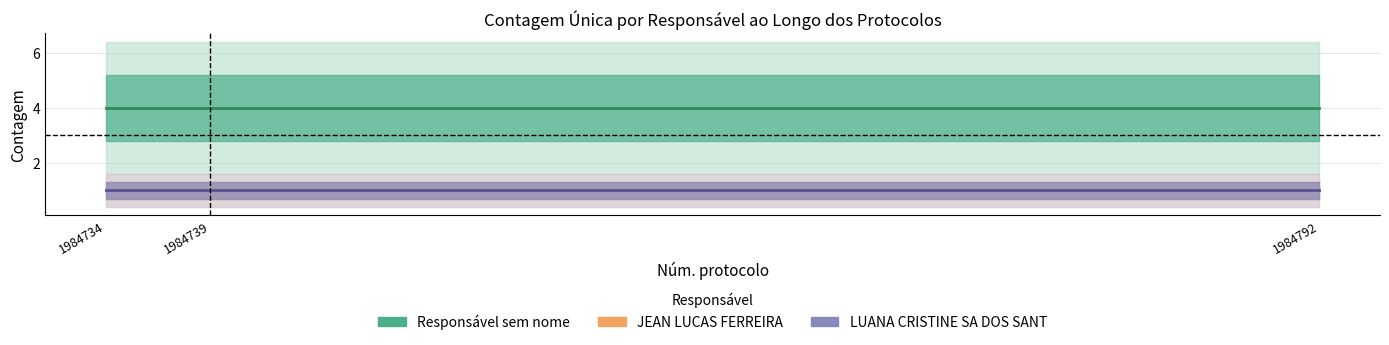

Does the chart display data point markers on the line(s)?

No